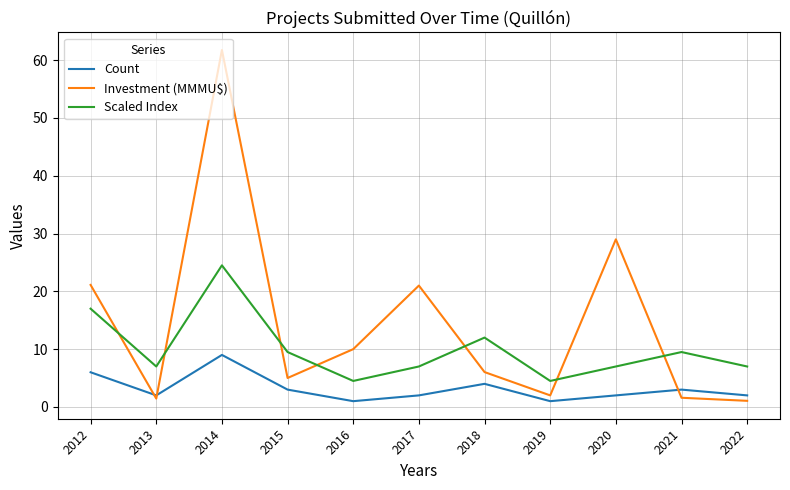

Which series has the largest range (max minus min)?

Investment (MMMU$)